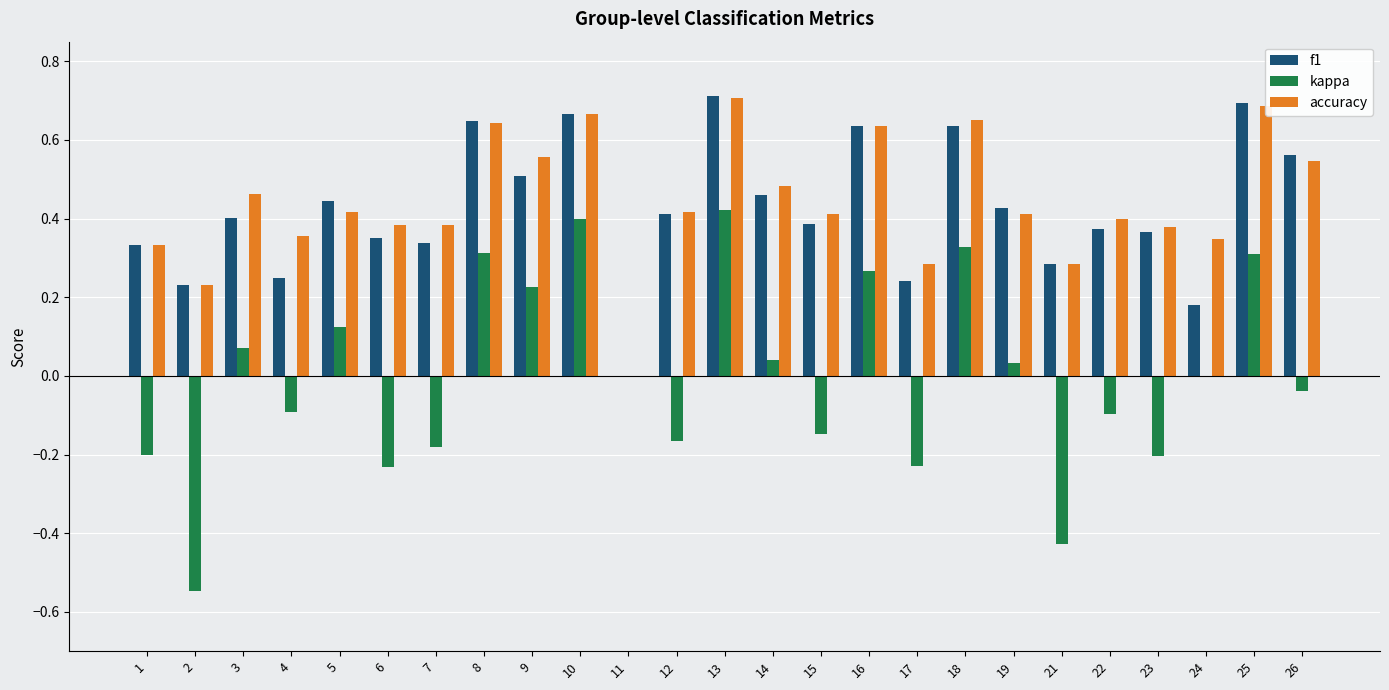

What is the sum of the accuracy values at 4 and 15?

0.8